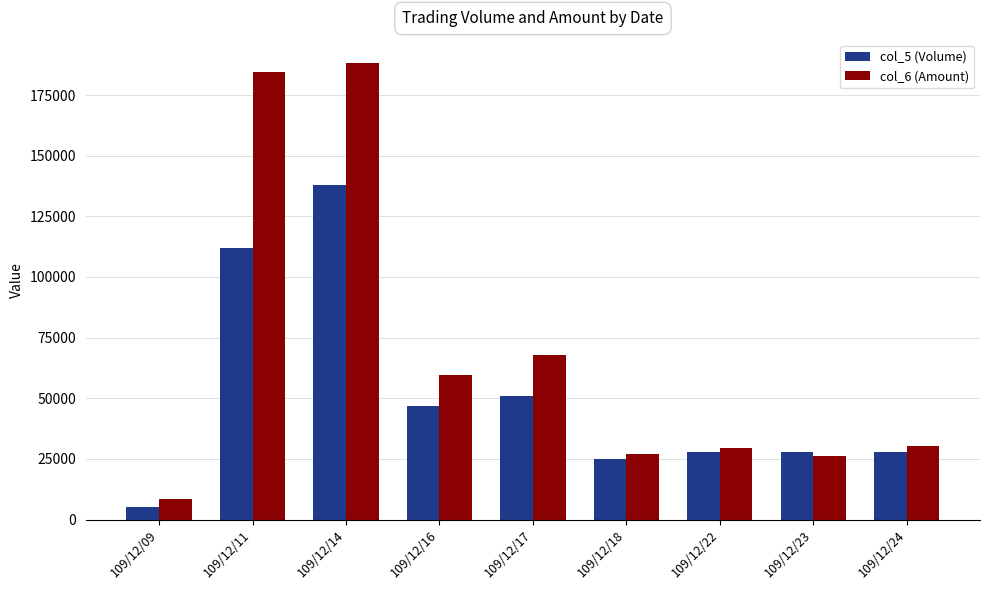

At how many categories does at least one series exceed 70208?

2